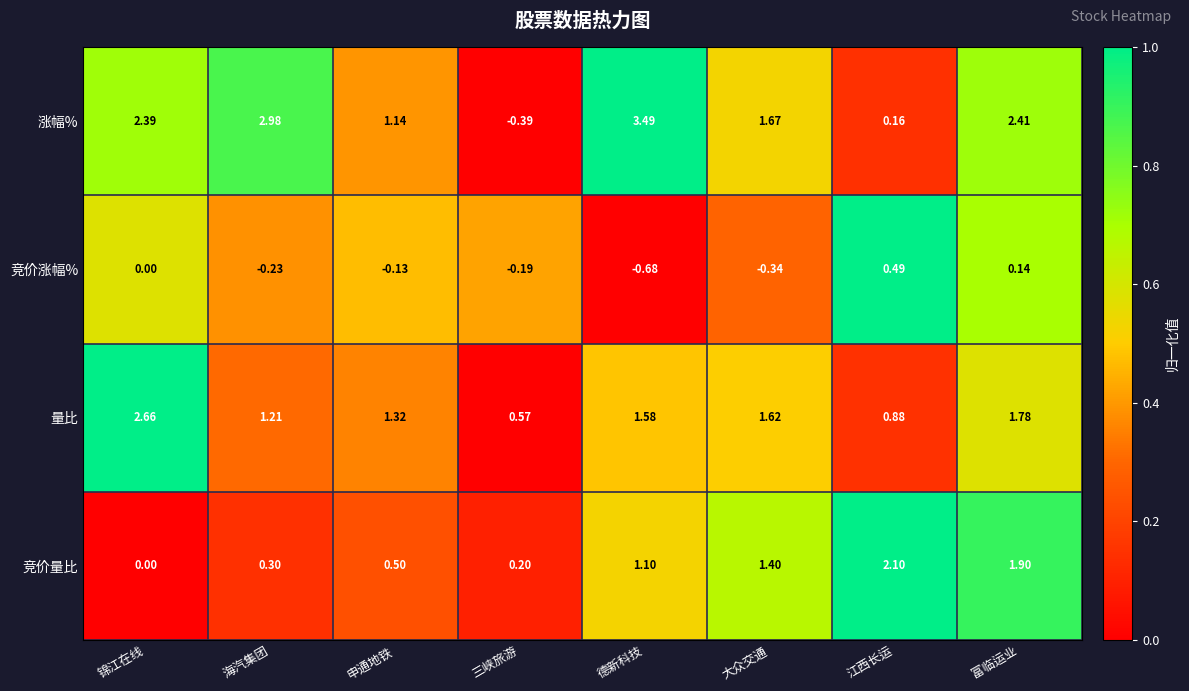

Which series has the largest total across all categories?

涨幅%